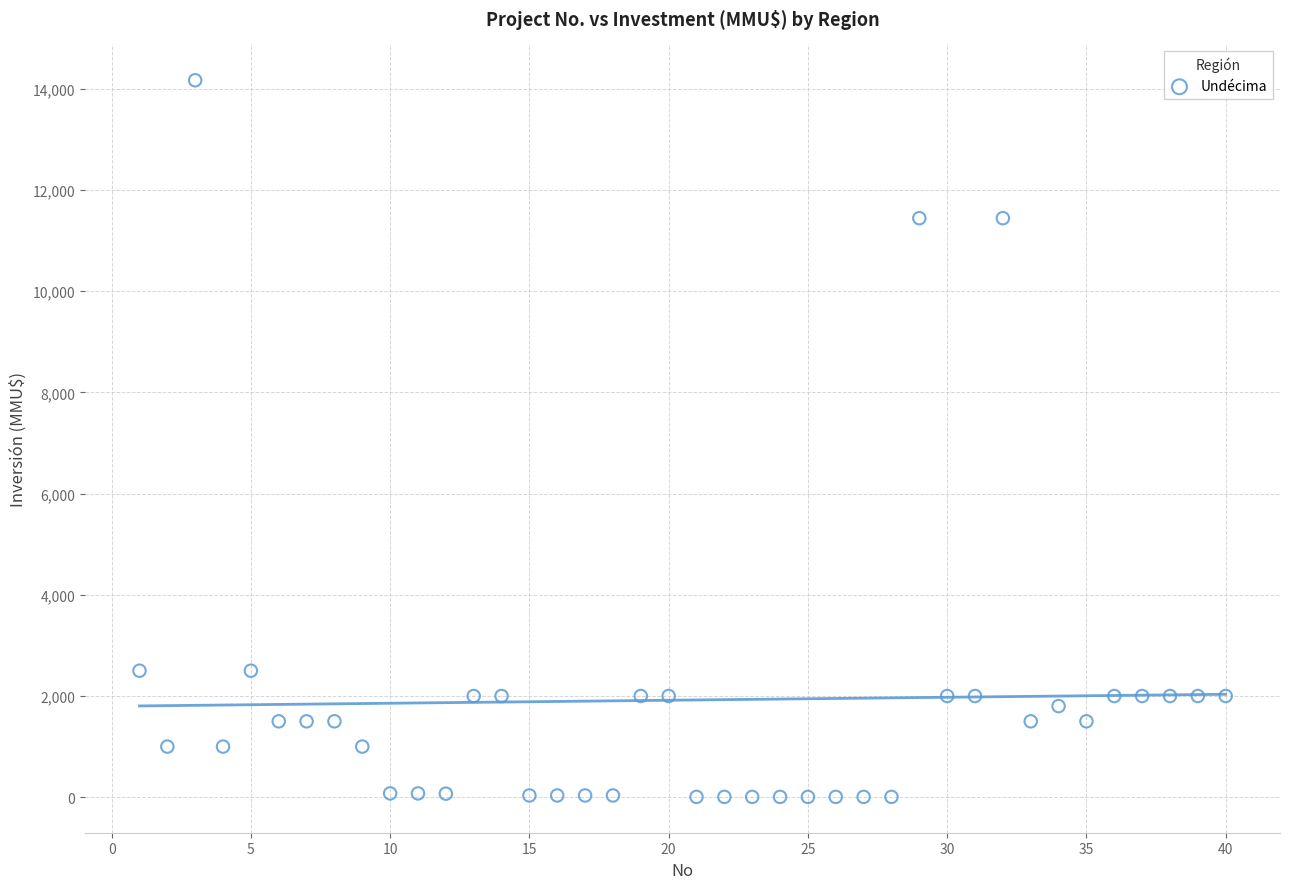

What is the range of X values (max minus min)?

39